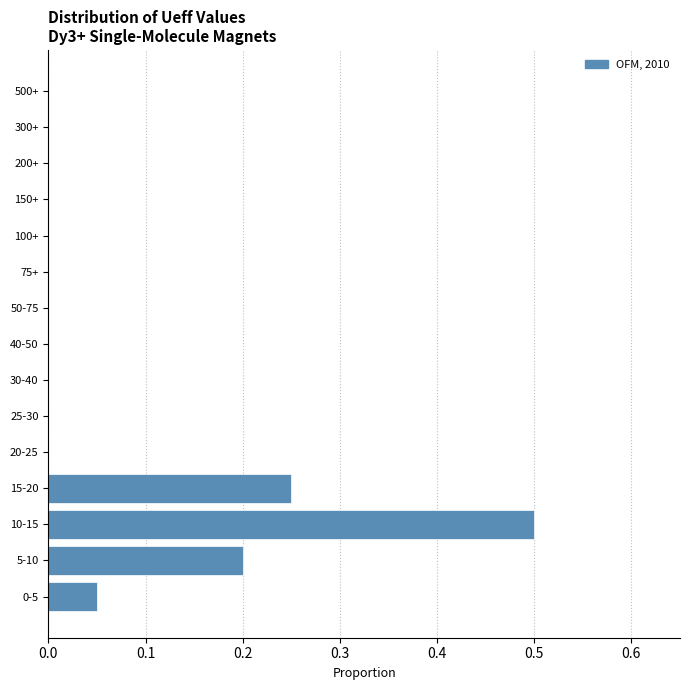

What is the greatest value displayed?

0.5